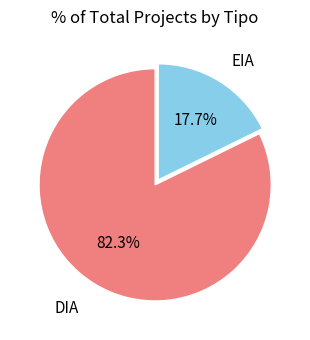

Does any single category account for the majority?

Yes